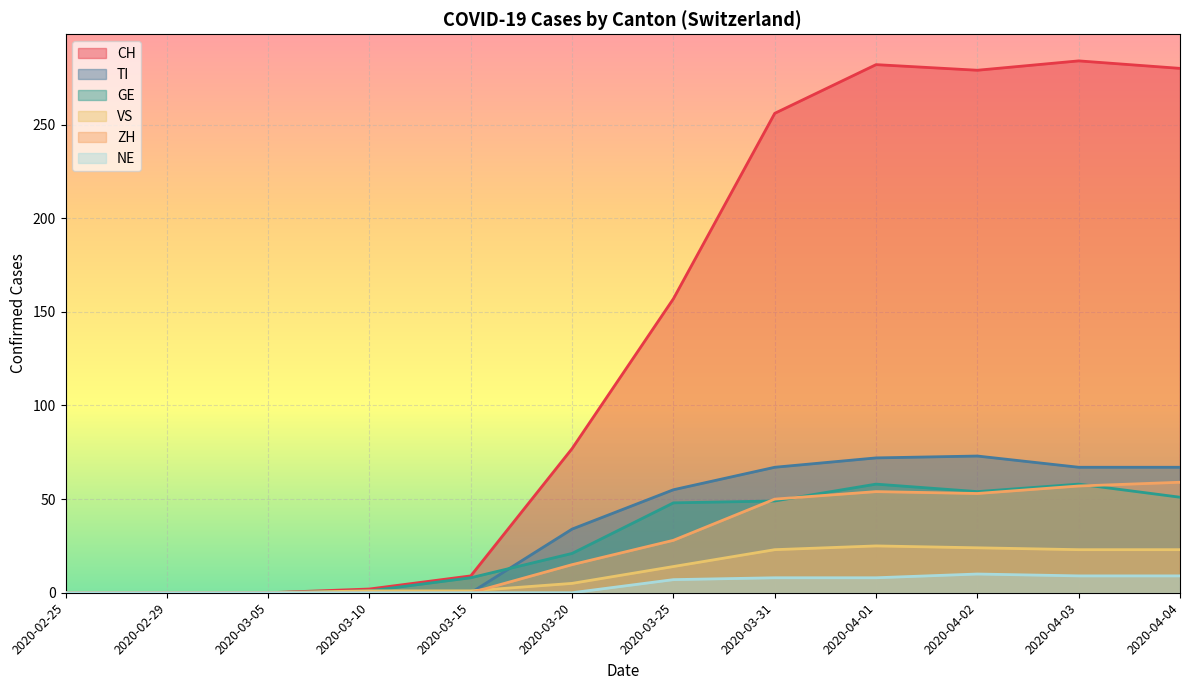

Does the chart display data point markers on the line(s)?

No